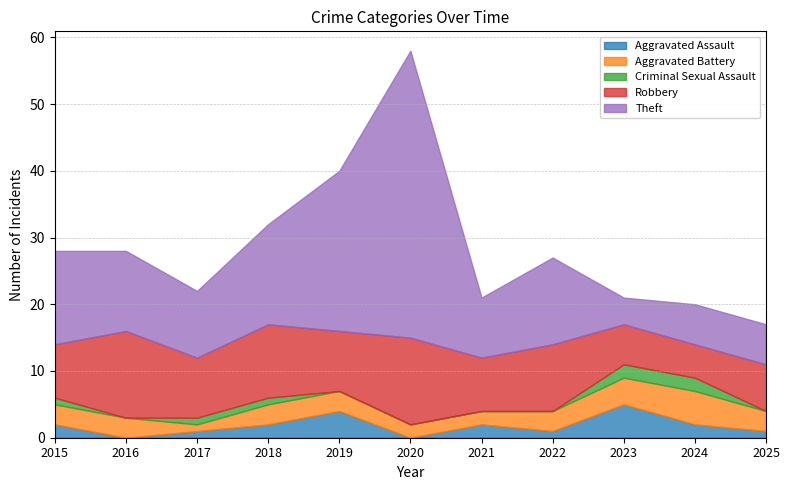

How many lines are shown in the chart?

5